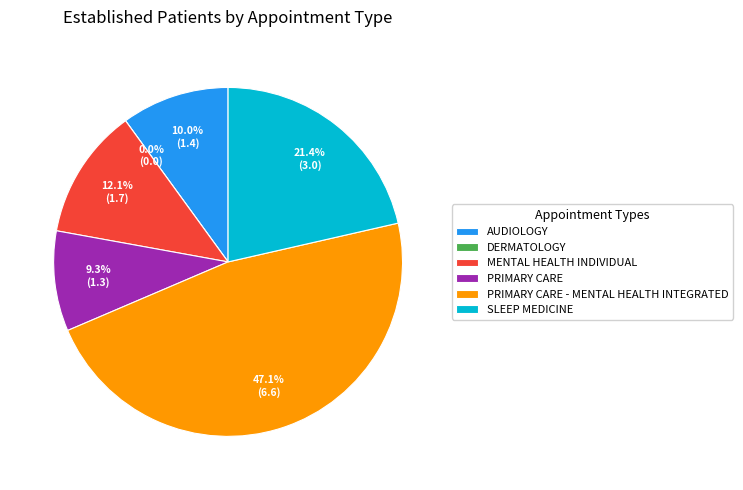

Which slice is the largest?

PRIMARY CARE - MENTAL HEALTH INTEGRATED